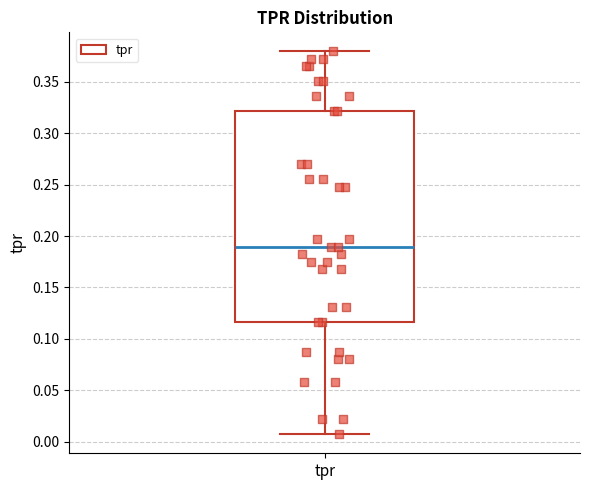

Read this box plot against the y-axis: the position of the median line, the range covered by the box, and the ends of both whiskers. The values are not printed on the chart, so give them approximately, as read against the axis.

median 0.190, box 0.115 to 0.320, whiskers 0.005 to 0.380